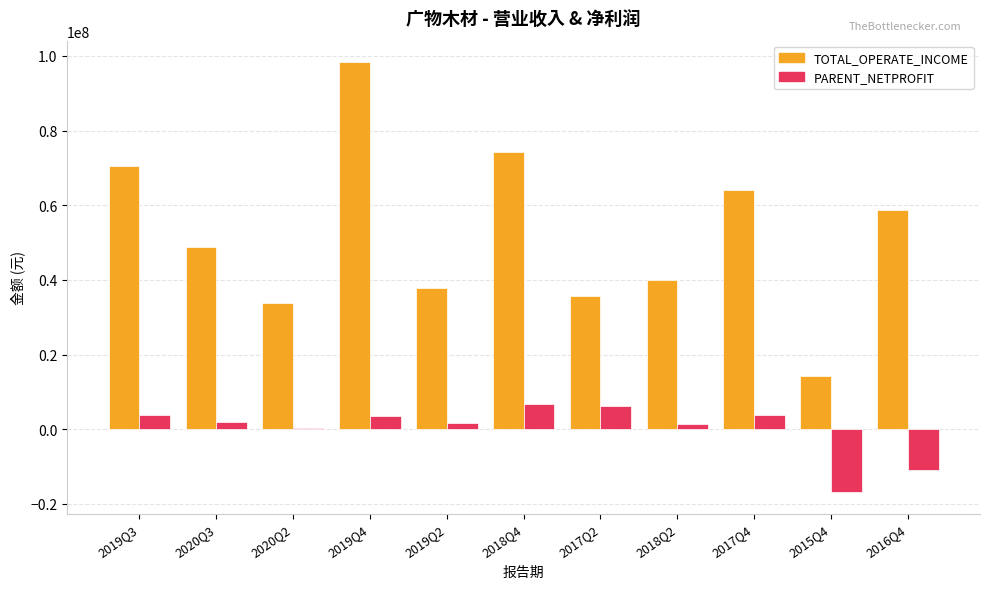

At which category does the chart reach its minimum across all series?

2015Q4